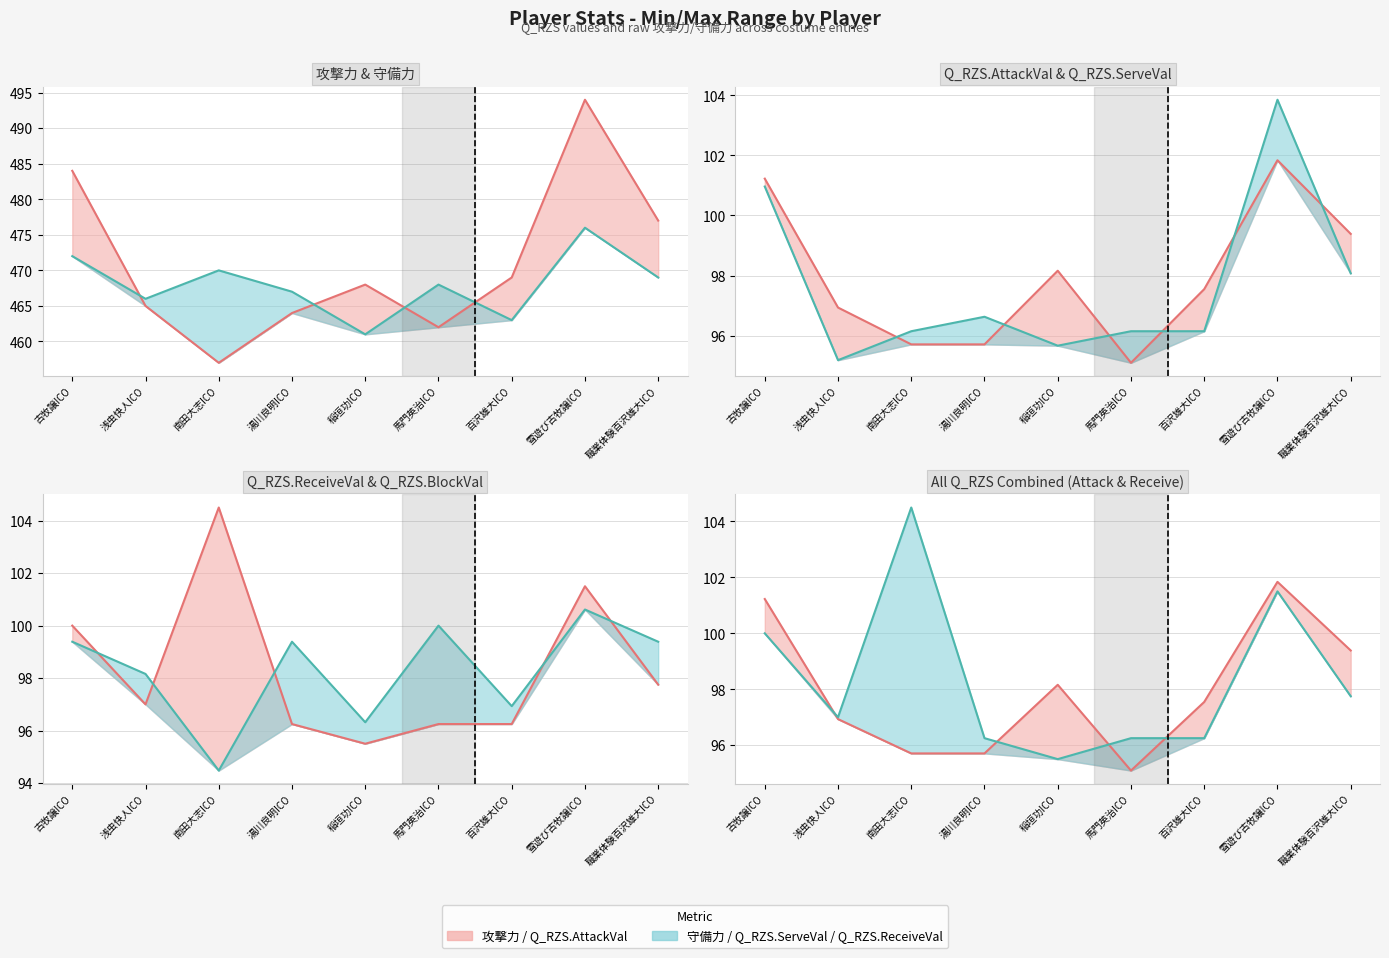

Reading left to right, list all the values displayed in this chart.

攻撃力 (line): 484.0	465.0	457.0	464.0	468.0	462.0	469.0	494.0	477.0
守備力 (line): 472.0	466.0	470.0	467.0	461.0	468.0	463.0	476.0	469.0
Q_RZS.AttackVal (line): 101.2	96.9	95.7	95.7	98.2	95.1	97.5	101.8	99.4
Q_RZS.ServeVal (line): 101.0	95.2	96.1	96.6	95.7	96.1	96.1	103.9	98.1
Q_RZS.ReceiveVal (line): 100.0	97.0	104.5	96.3	95.5	96.3	96.3	101.5	97.8
Q_RZS.BlockVal (line): 99.4	98.2	94.5	99.4	96.3	100.0	96.9	100.6	99.4